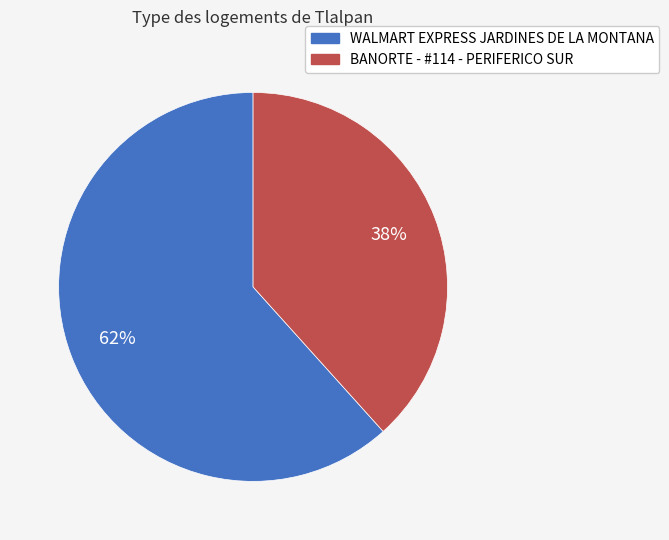

Which category has the biggest portion of the pie?

WALMART EXPRESS JARDINES DE LA MONTANA